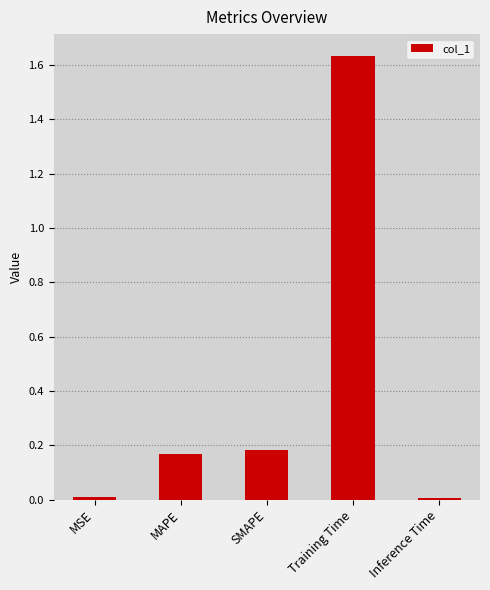

True or false: the data shows 0.0 at Inference Time.

True